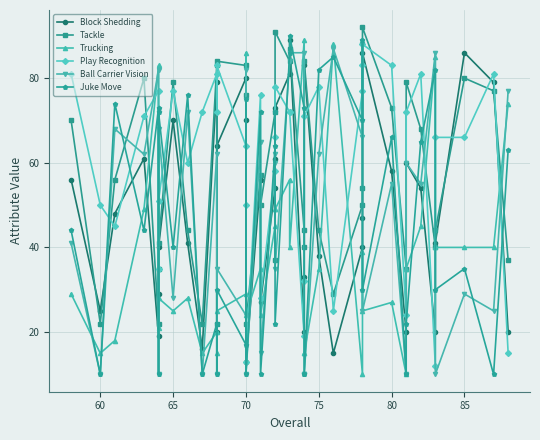

Is it true that Juke Move equals 14 at 32?

False